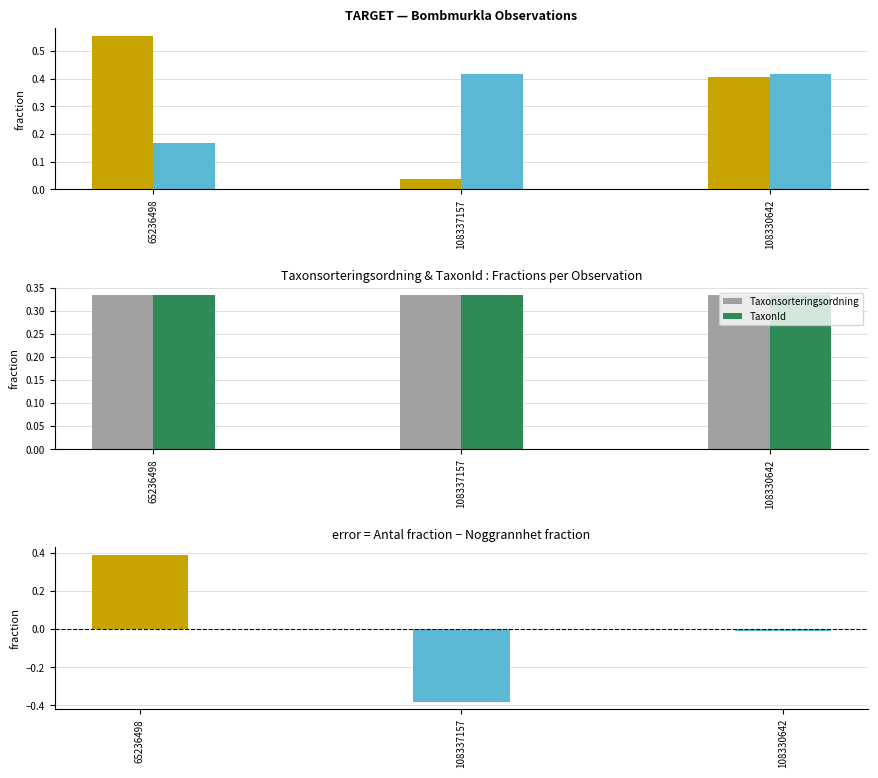

How many data points does each series have?

3